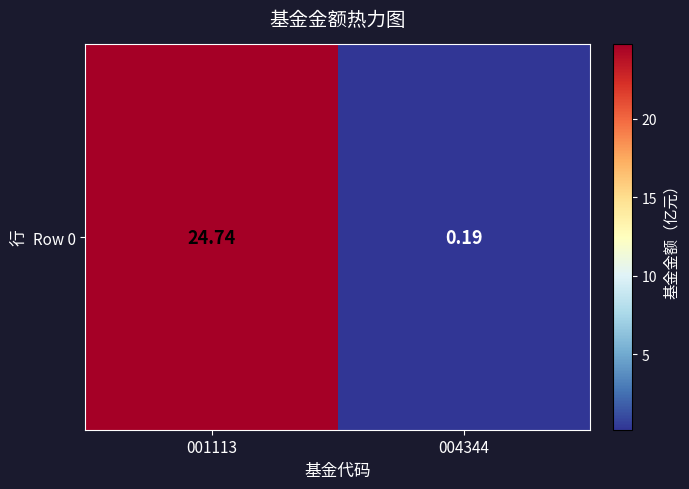

What is the change in value from 001113 to 004344?

-24.5